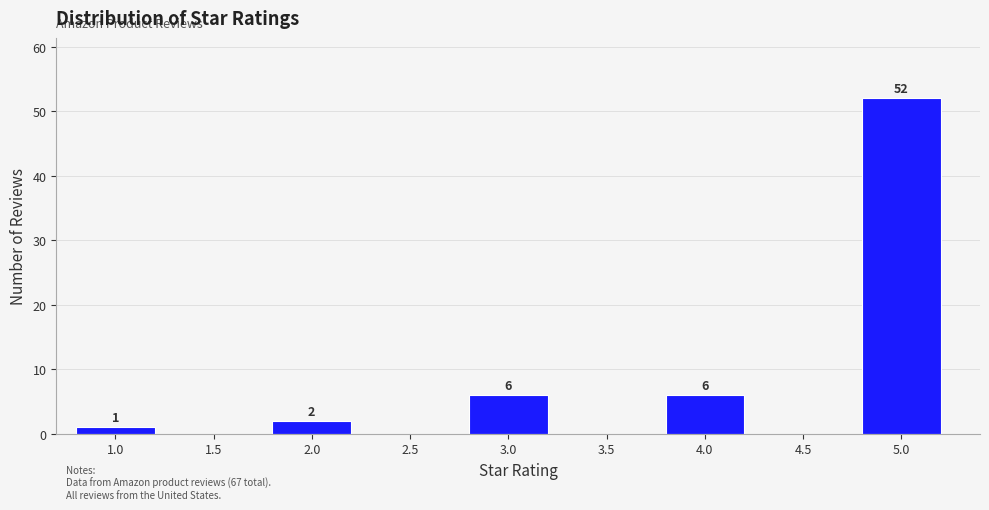

Reading left to right, extract all data points from this chart.

1.0=1	1.5=0	2.0=2	2.5=0	3.0=6	3.5=0	4.0=6	4.5=0	5.0=52